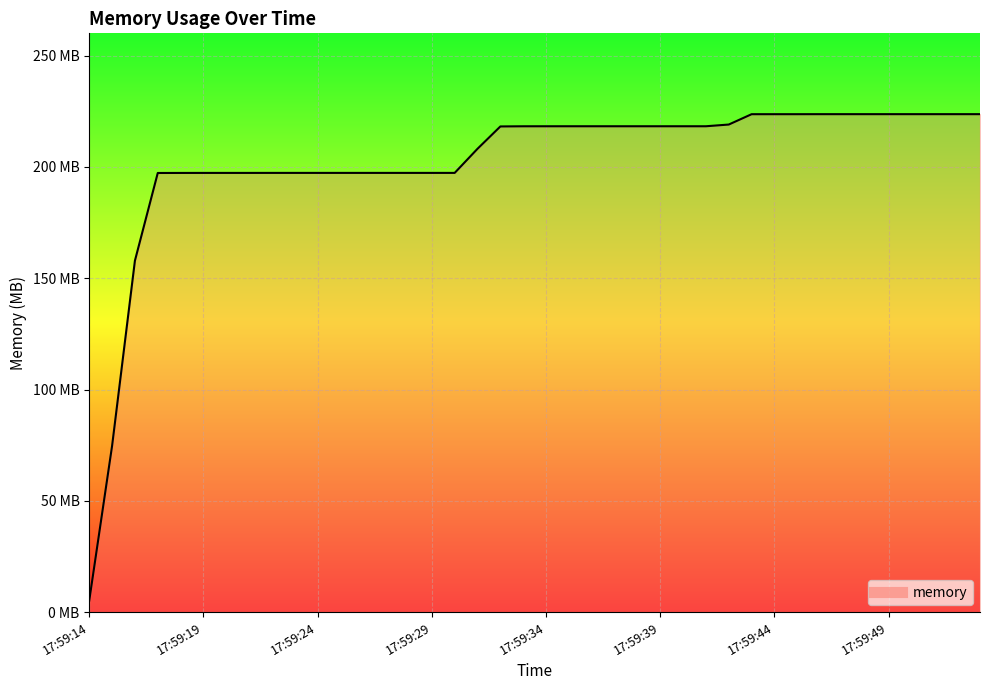

What is the value of the 40th point from the left?

223.7